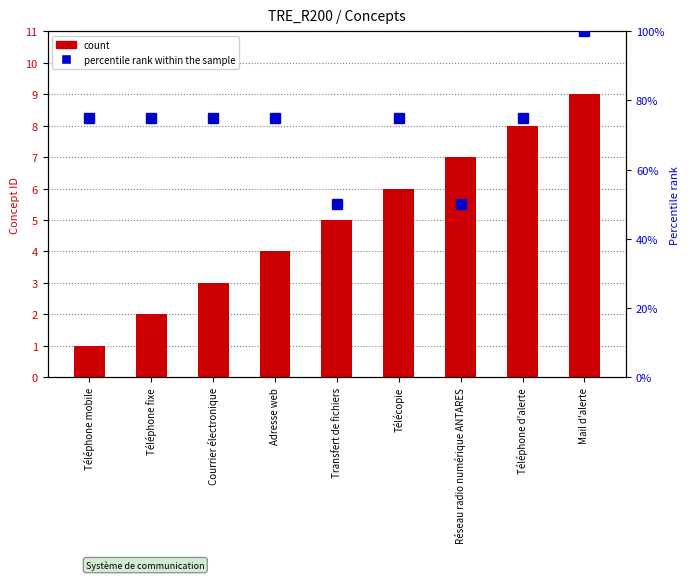

What are all the series names shown in the legend?

count, percentile rank within the sample